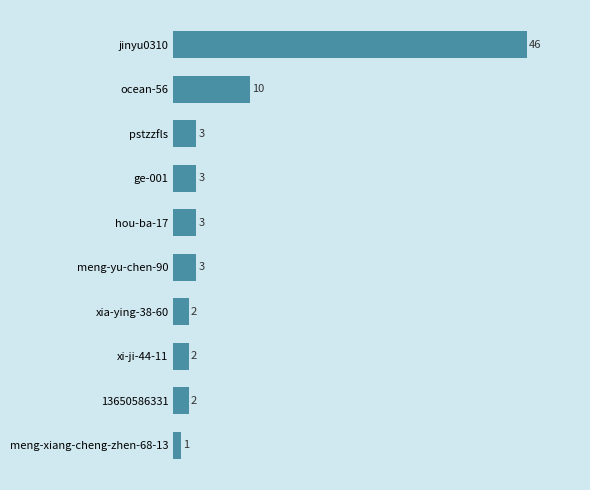

Approximately how many times larger is the value at meng-xiang-cheng-zhen-68-13 compared to ge-001?

0.3